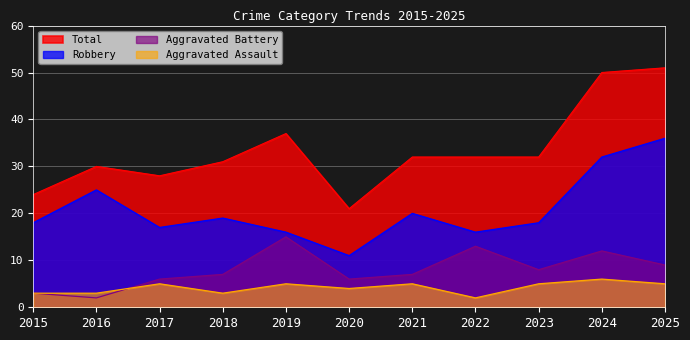

Reading right to left, extract all data points from this chart.

Aggravated Assault: 2025=5	2024=6	2023=5	2022=2	2021=5	2020=4	2019=5	2018=3	2017=5	2016=3	2015=3
Aggravated Battery: 2025=9	2024=12	2023=8	2022=13	2021=7	2020=6	2019=15	2018=7	2017=6	2016=2	2015=3
Robbery: 2025=36	2024=32	2023=18	2022=16	2021=20	2020=11	2019=16	2018=19	2017=17	2016=25	2015=18
Total: 2025=51	2024=50	2023=32	2022=32	2021=32	2020=21	2019=37	2018=31	2017=28	2016=30	2015=24